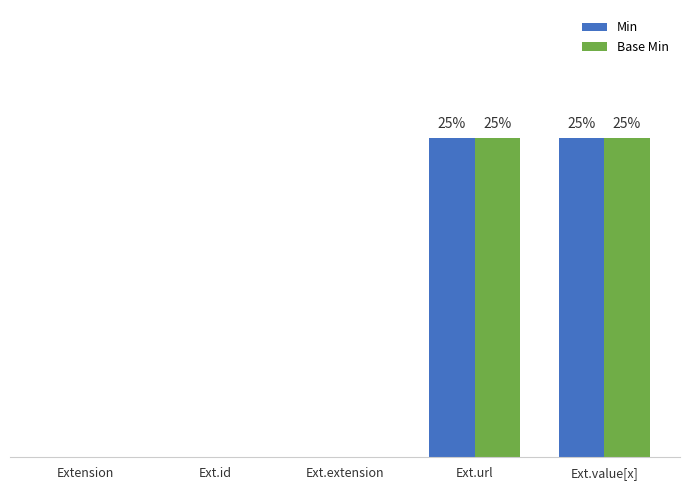

Between Extension and Ext.value[x], which is larger?

Ext.value[x]